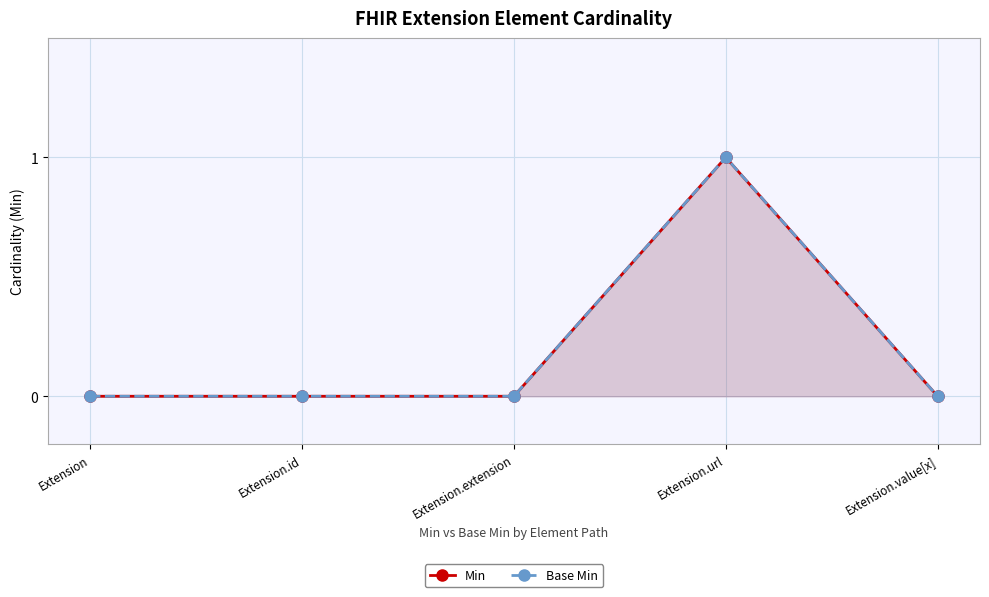

Which has a higher value, Extension.value[x] or Extension.id?

Extension.value[x]